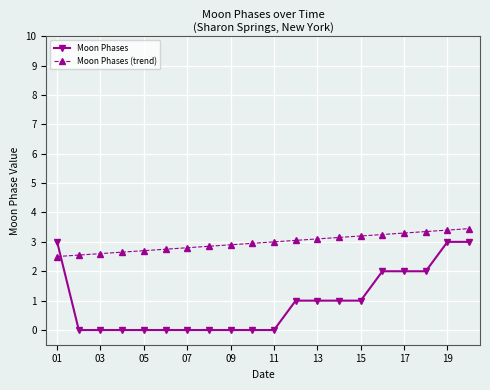

How many data points does each series have?

20